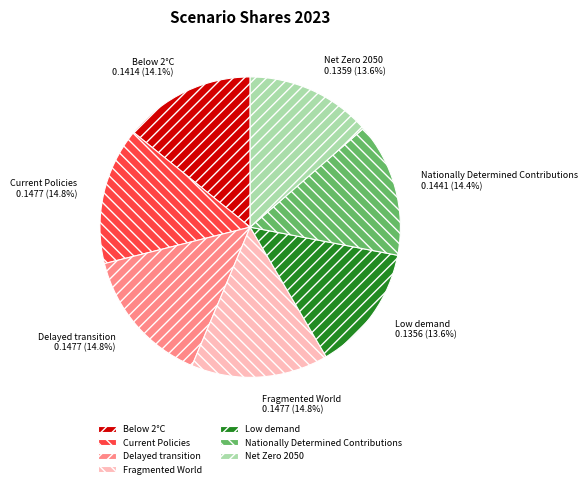

Do Nationally Determined Contributions and Net Zero 2050 together represent more than half of the pie?

No